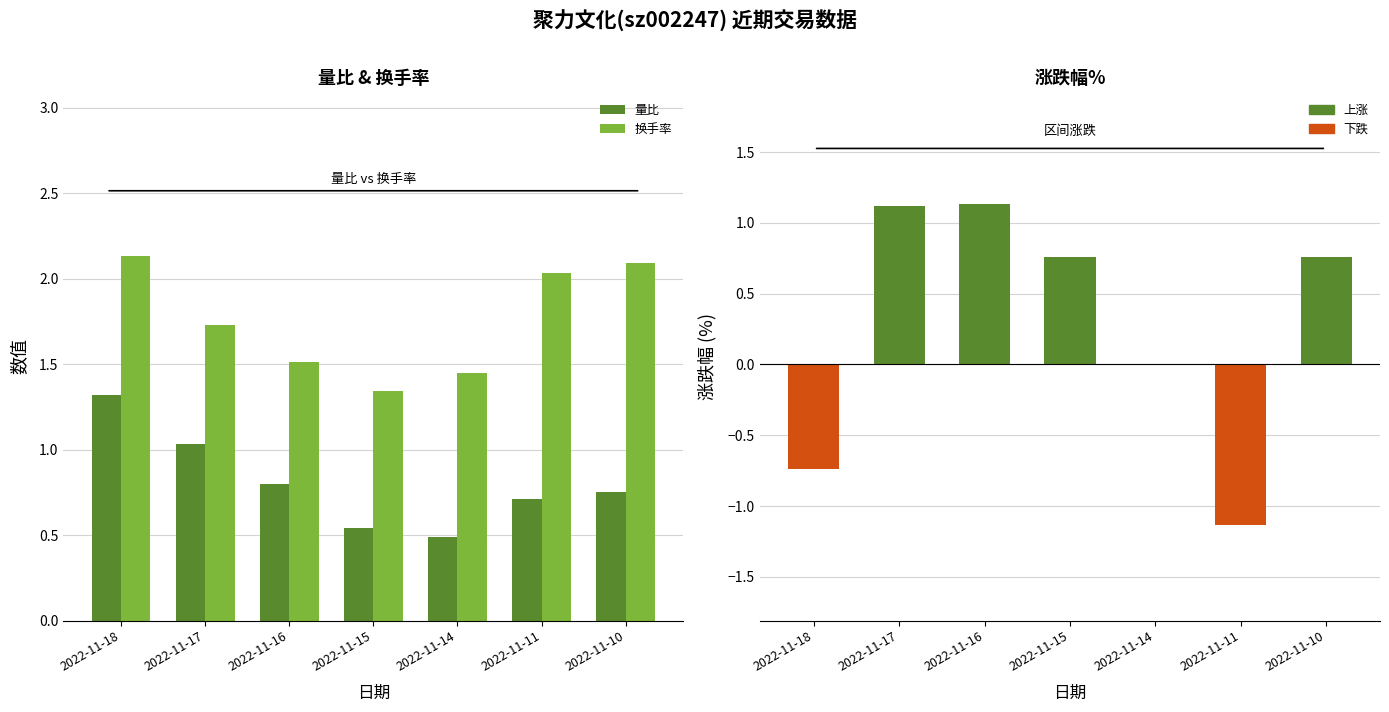

How many series are shown in this chart?

2